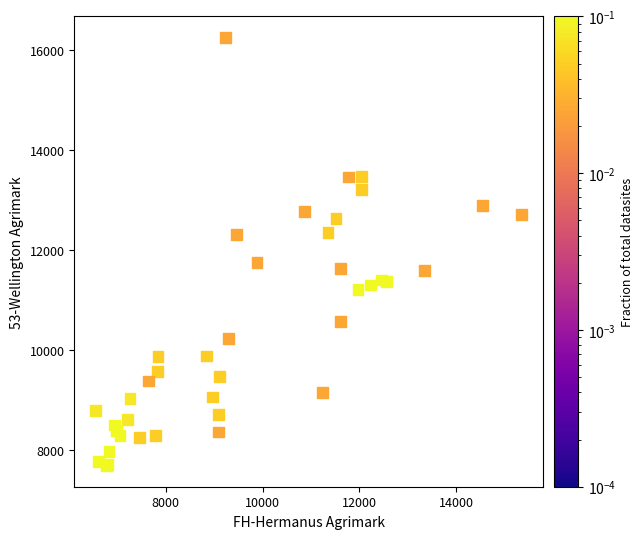

What Y value in the scatter plot is closest to 11962?

11749.0